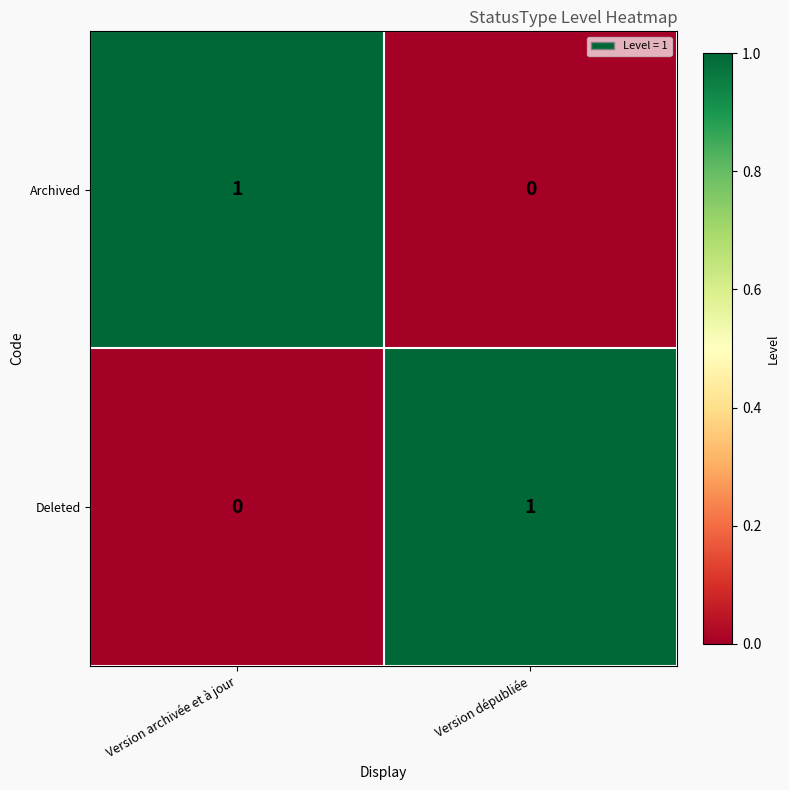

At which label does Deleted reach its minimum?

Version archivée et à jour